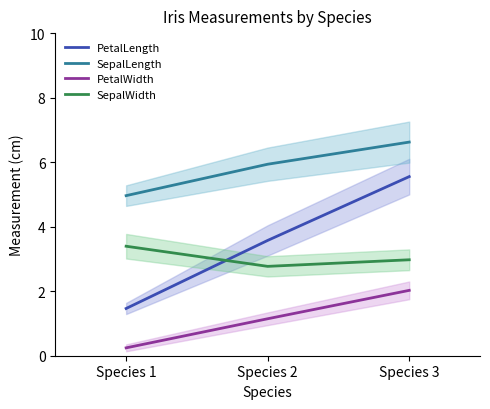

What is the sum of all PetalLength values?

10.6